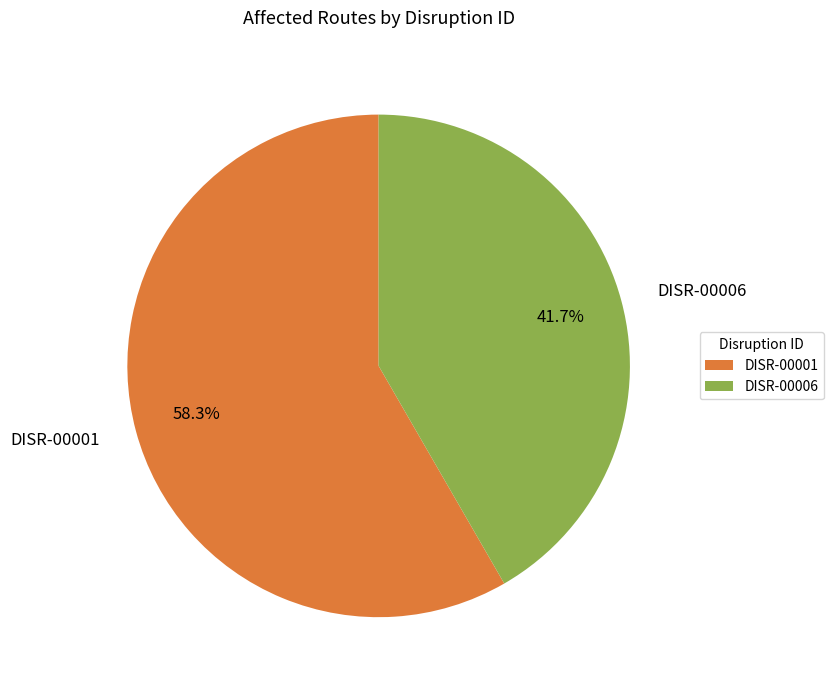

What percentage is the DISR-00006 slice, to the nearest percent?

42%